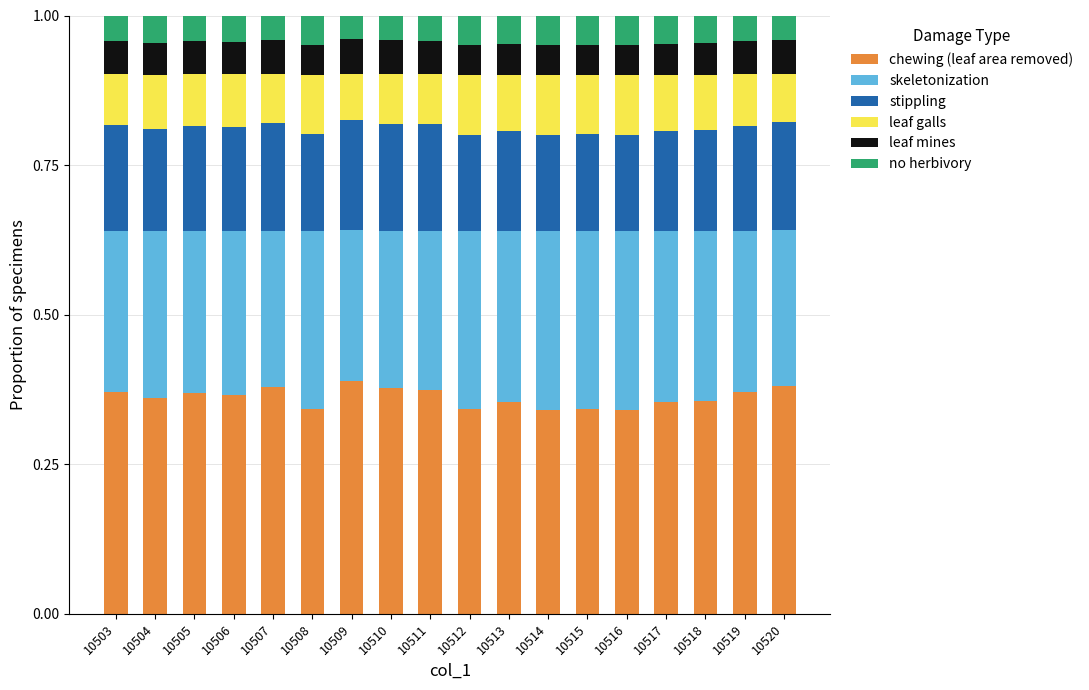

Count the chewing (leaf area removed) values in the range 0 to 1.

18